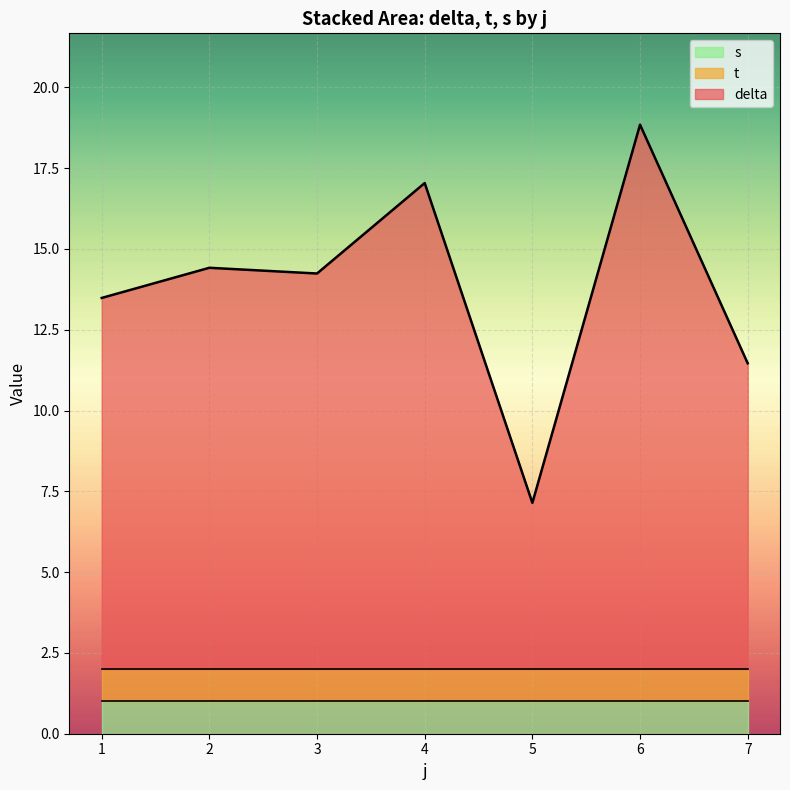

Where is s nearest to the value 1?

1